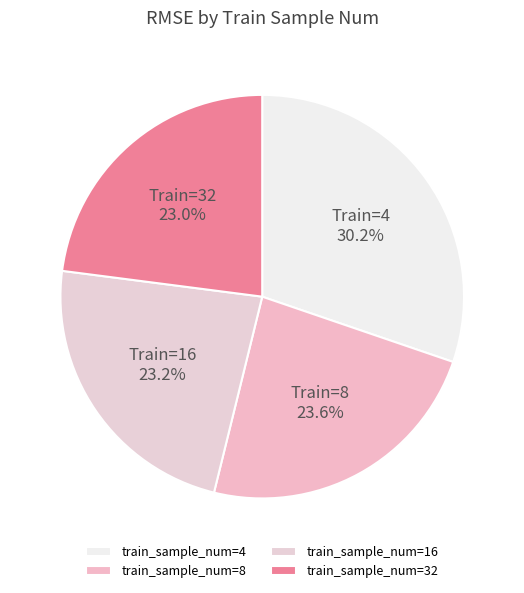

Count the number of slices in the pie.

4